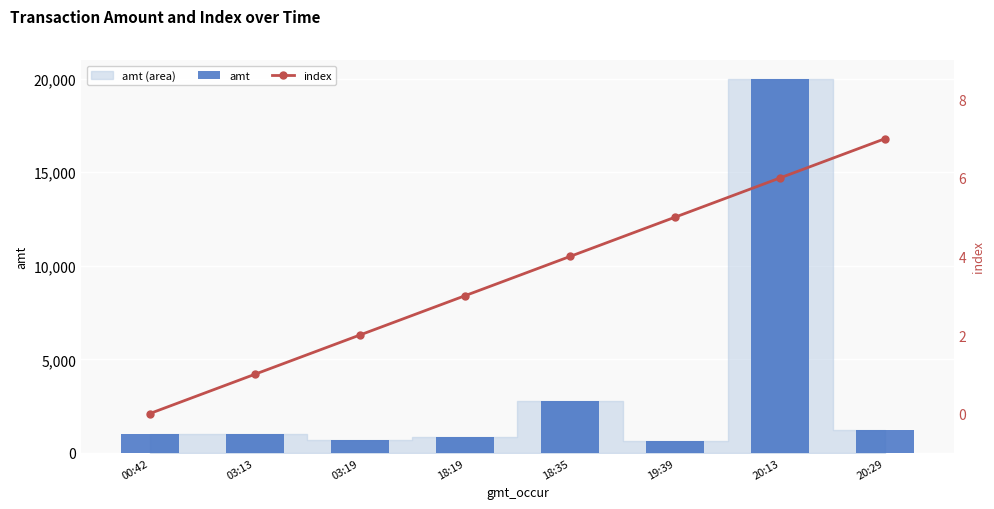

What is the approximate value of index at 18:19?

3